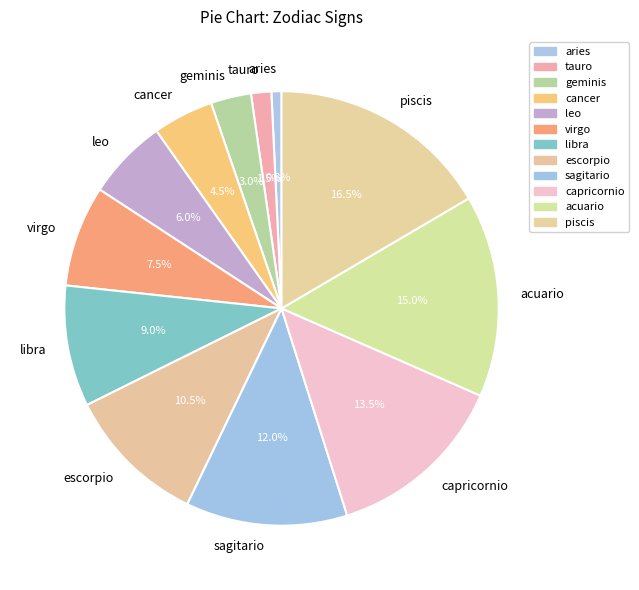

Between virgo and tauro, which is larger?

virgo